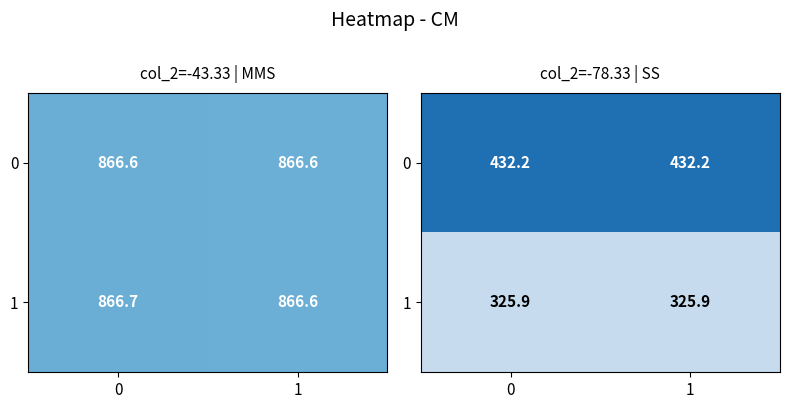

The value of 0 at 1 is 766.4. True or false?

False